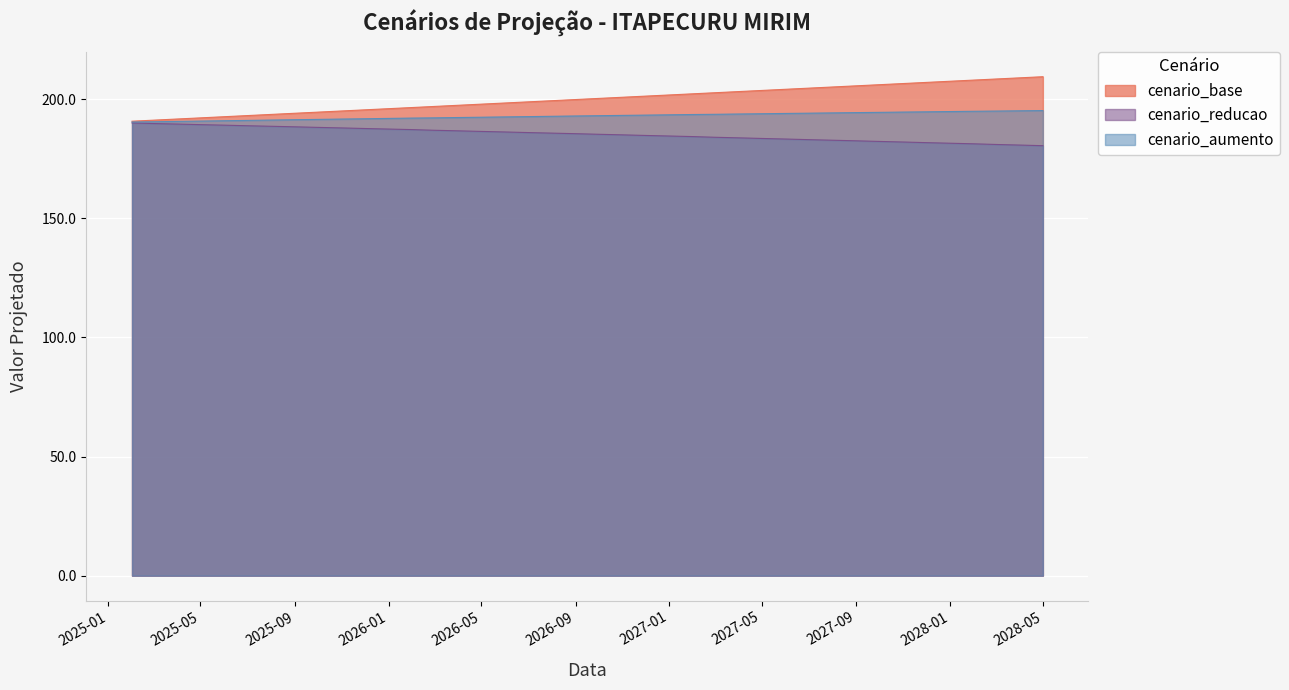

Which series has the largest total across all categories?

cenario_base